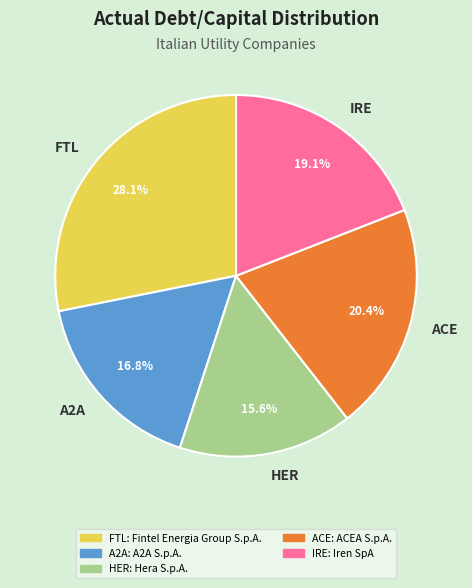

Is the sum of IRE and HER greater than half?

No